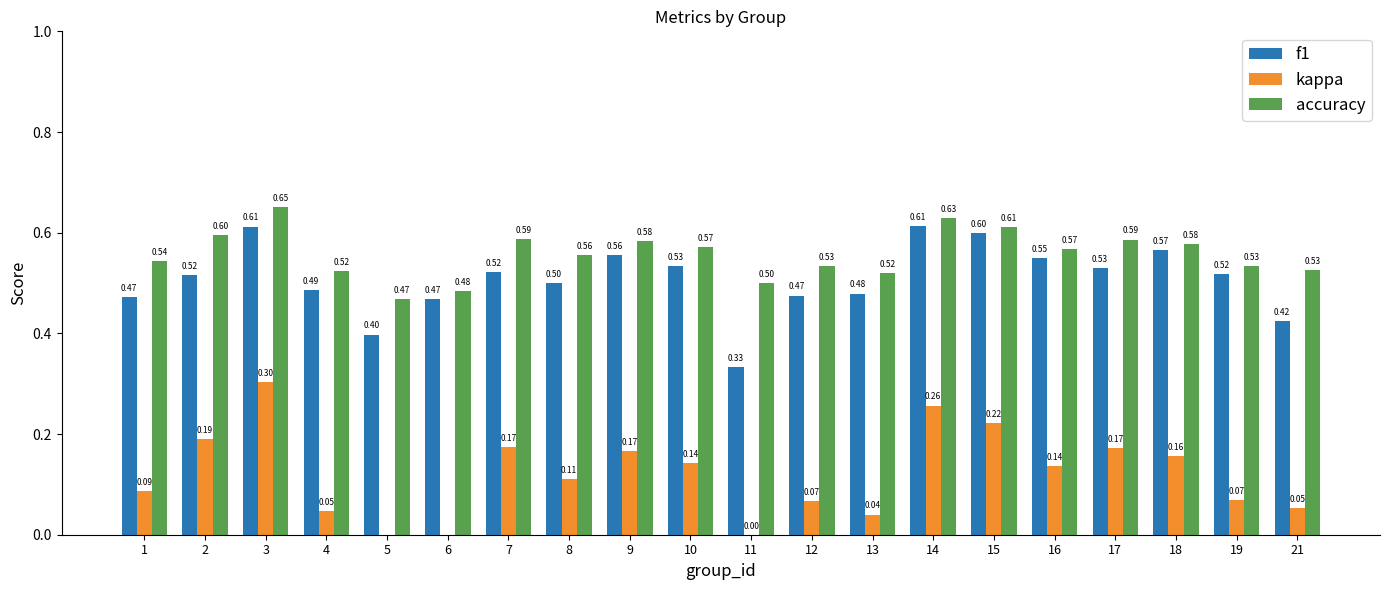

Rank the categories by accuracy value from lowest to highest.

5, 6, 11, 13, 4, 21, 12, 19, 1, 8, 16, 10, 18, 9, 17, 7, 2, 15, 14, 3